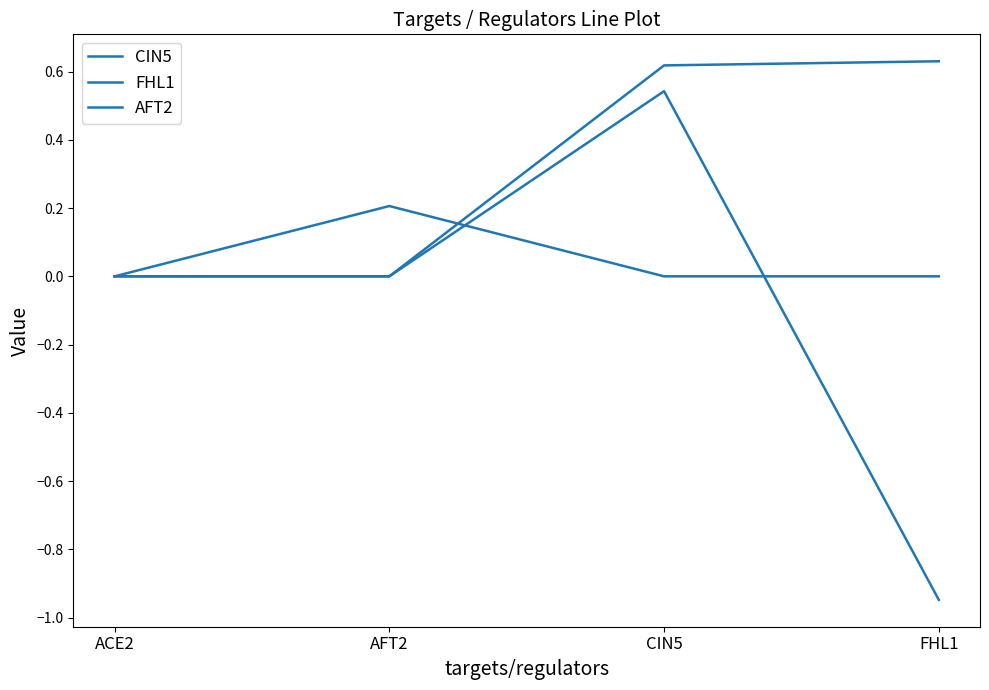

Does the chart display data point markers on the line(s)?

No